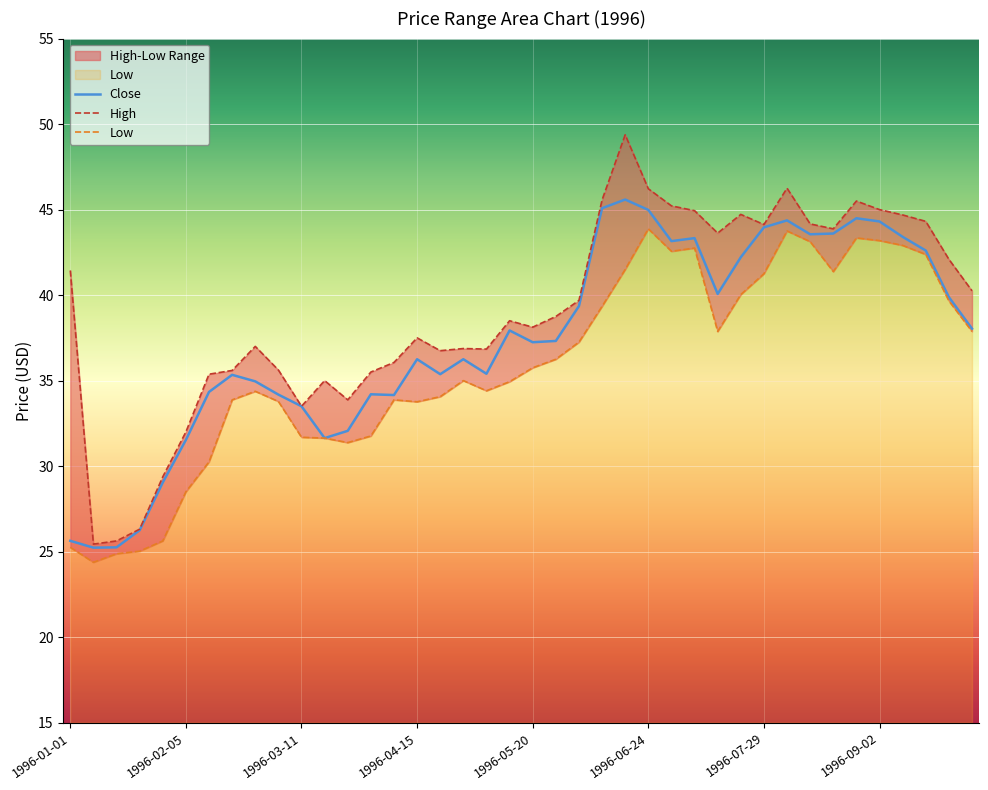

How many interior local peaks does the Close series have?

9